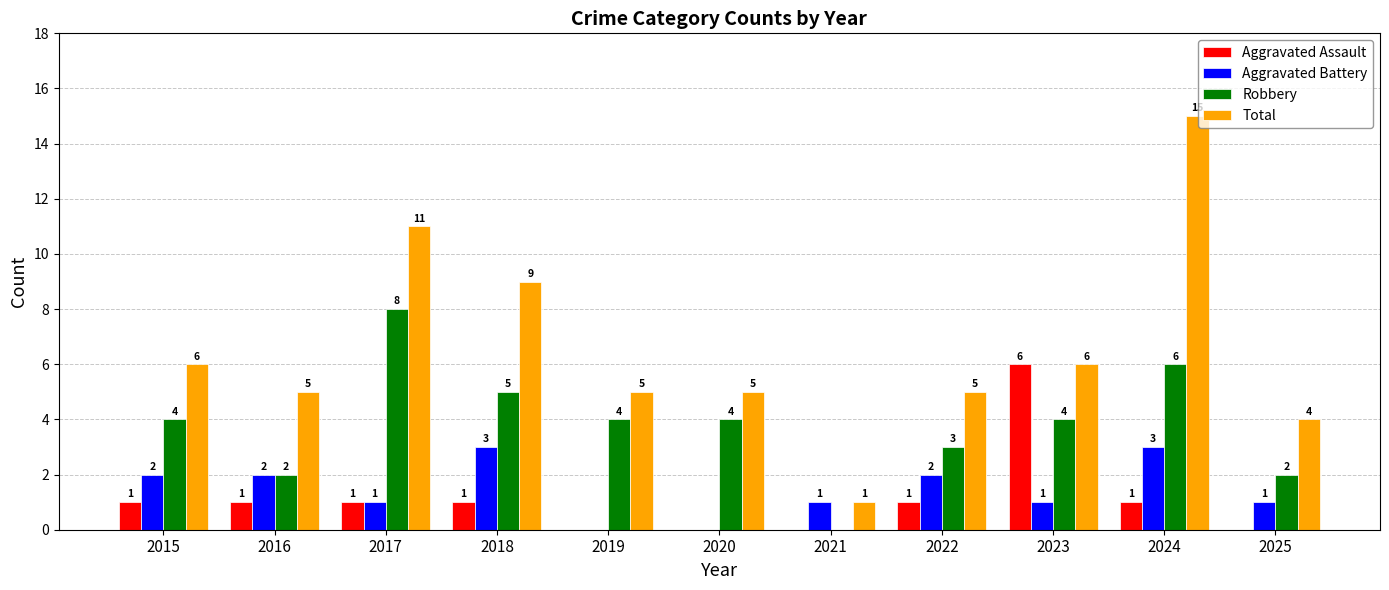

The Robbery series shows 4 at 2022. True or false?

False